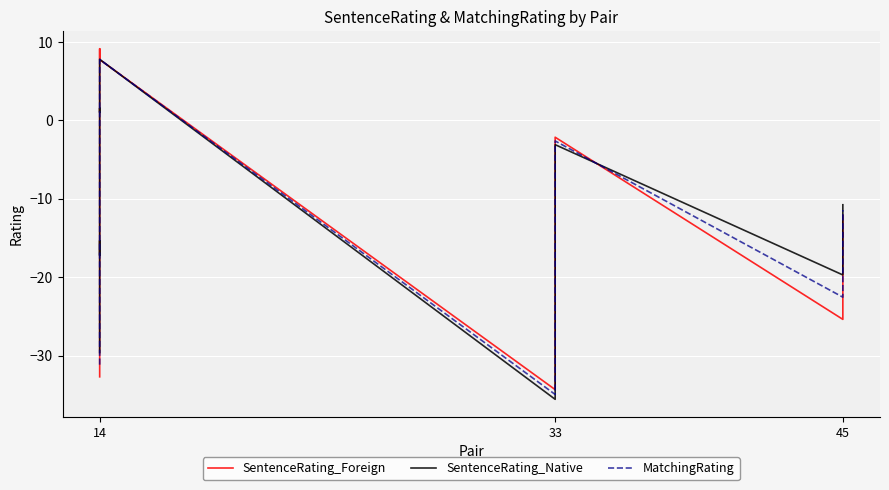

List the series in order of their overall mean, highest first.

SentenceRating_Native, MatchingRating, SentenceRating_Foreign